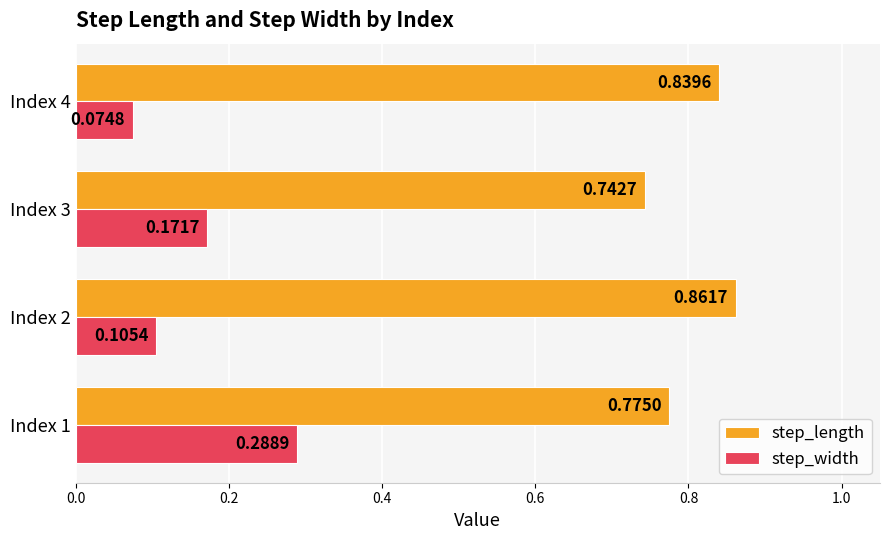

What are all the series names shown in the legend?

step_length, step_width